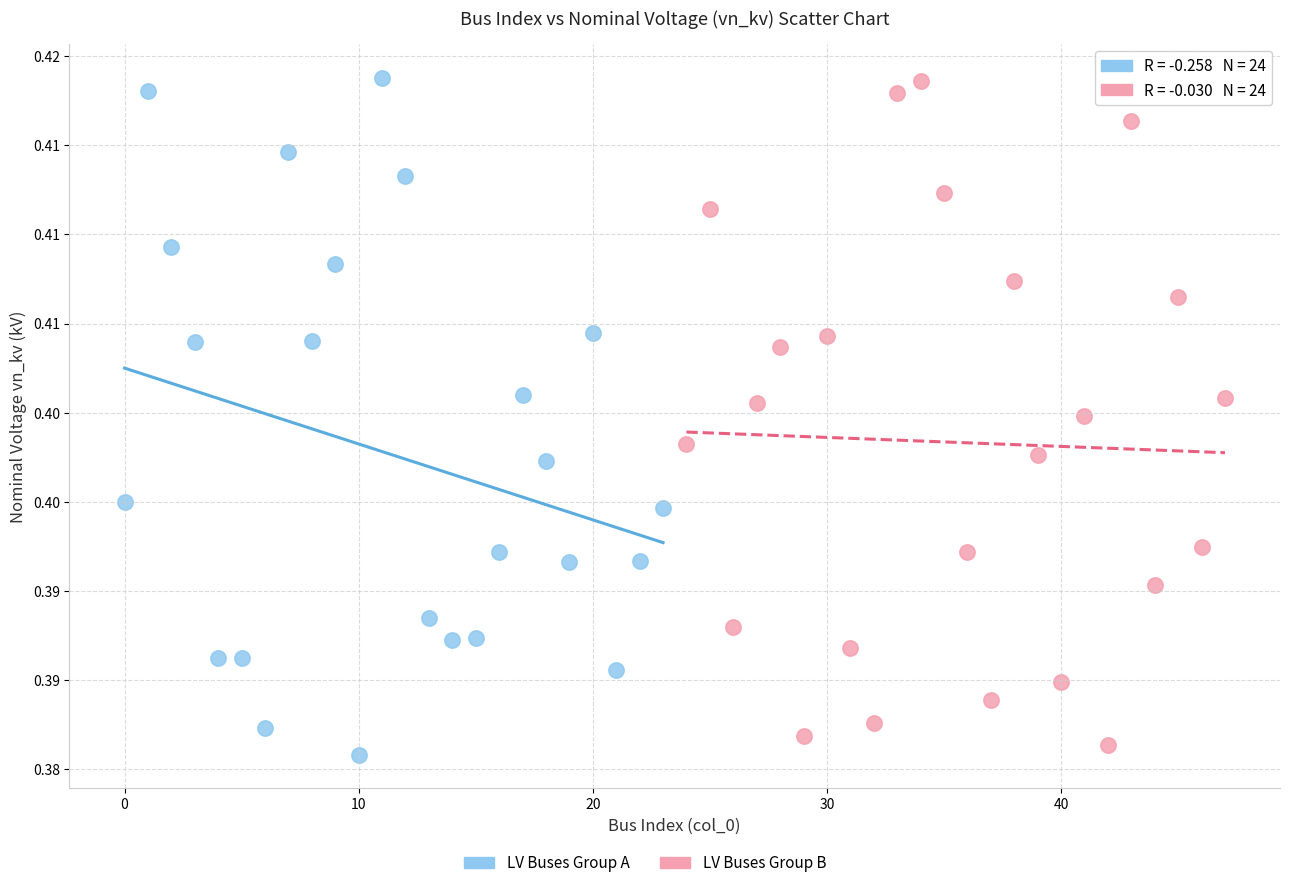

Which series has the widest spread of Y values?

LV Buses Group A